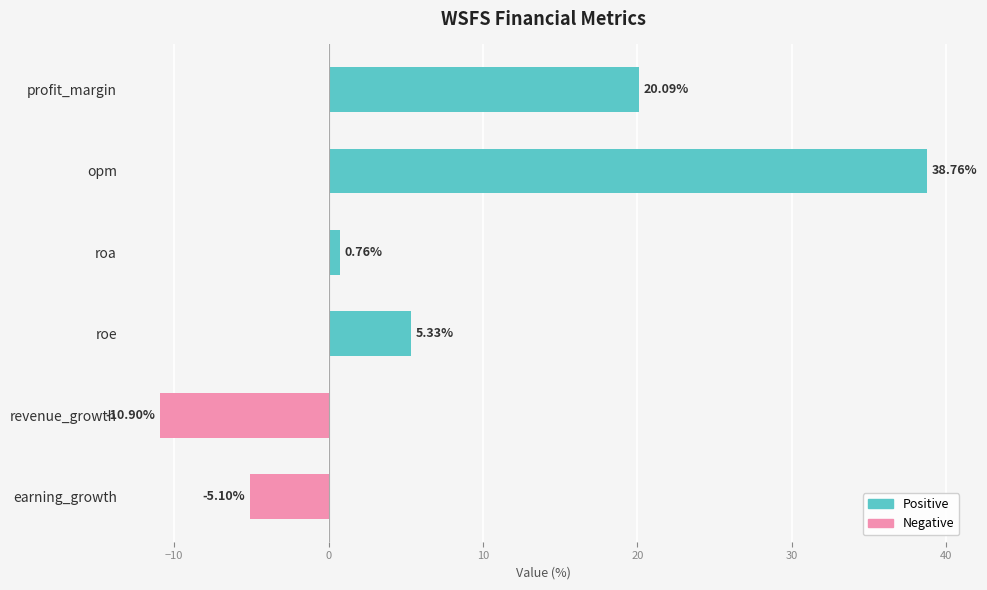

How many distinct data groups are displayed?

1